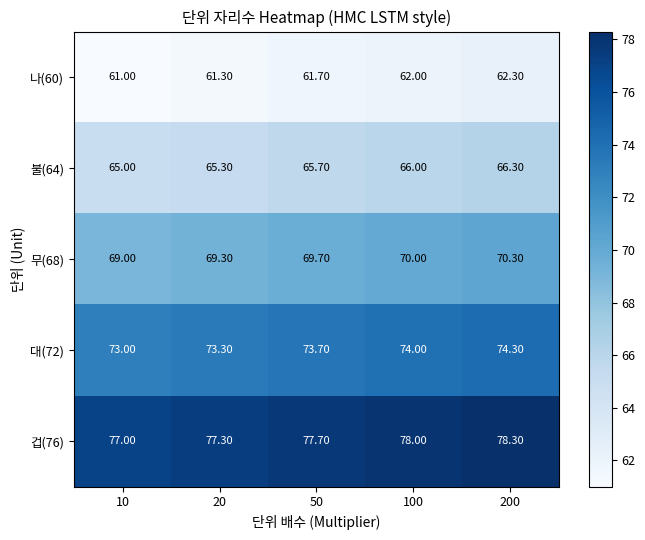

What is the sum of the 겁(76) values at 20 and 100?

155.3